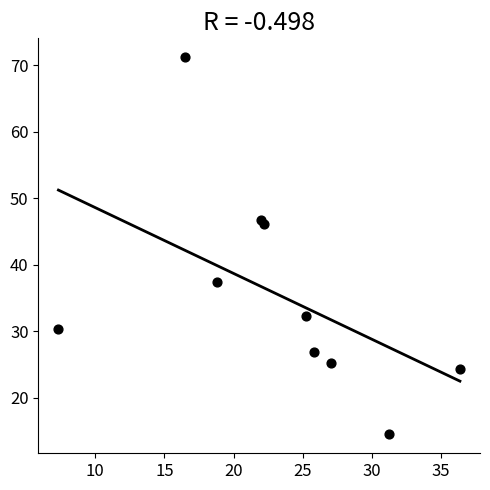

What is the average Y value?

35.5